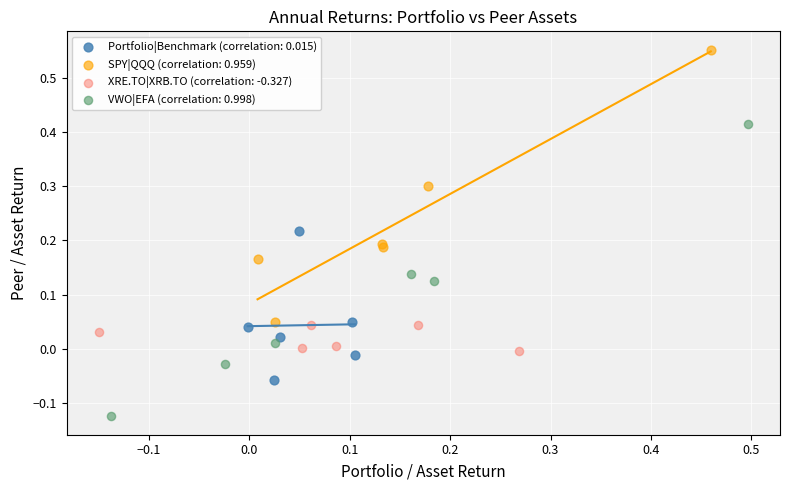

Which series contains the highest Y value?

SPY|QQQ (correlation: 0.959)